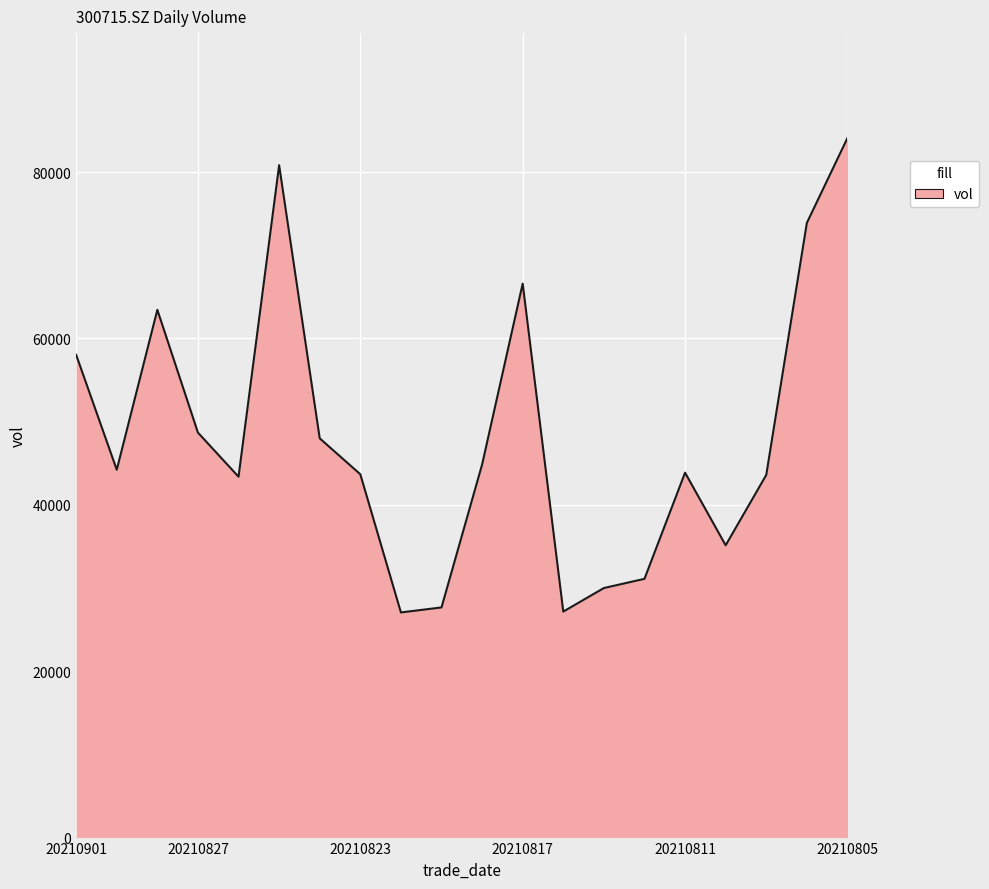

True or false: there are more than 1 points higher than both neighbors.

True